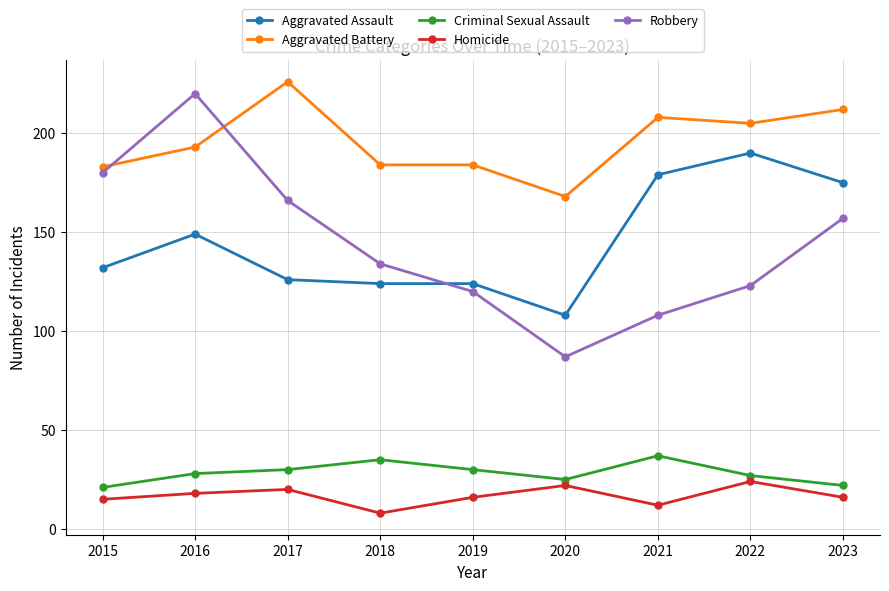

Is this an area chart (filled region under the line)?

No